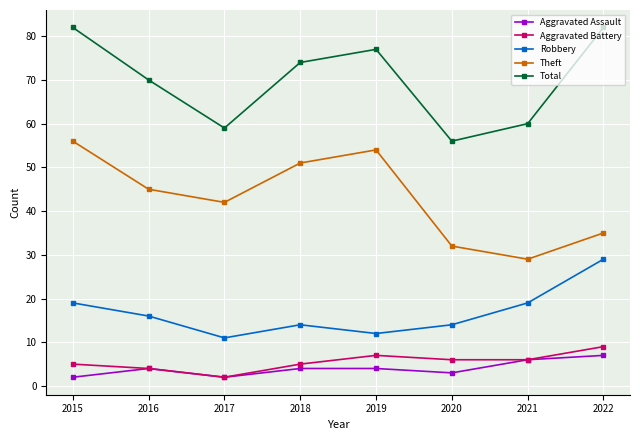

What is the difference between the maximum and minimum values in the Total series?

26